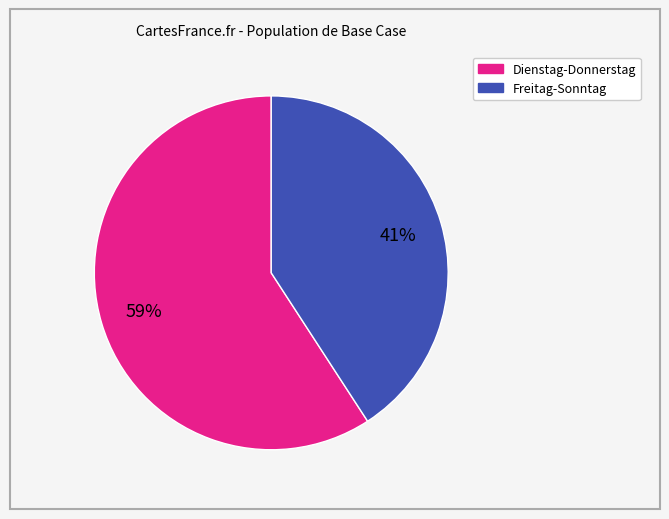

To the nearest percent, what is the difference between the largest and smallest slice percentages?

18%